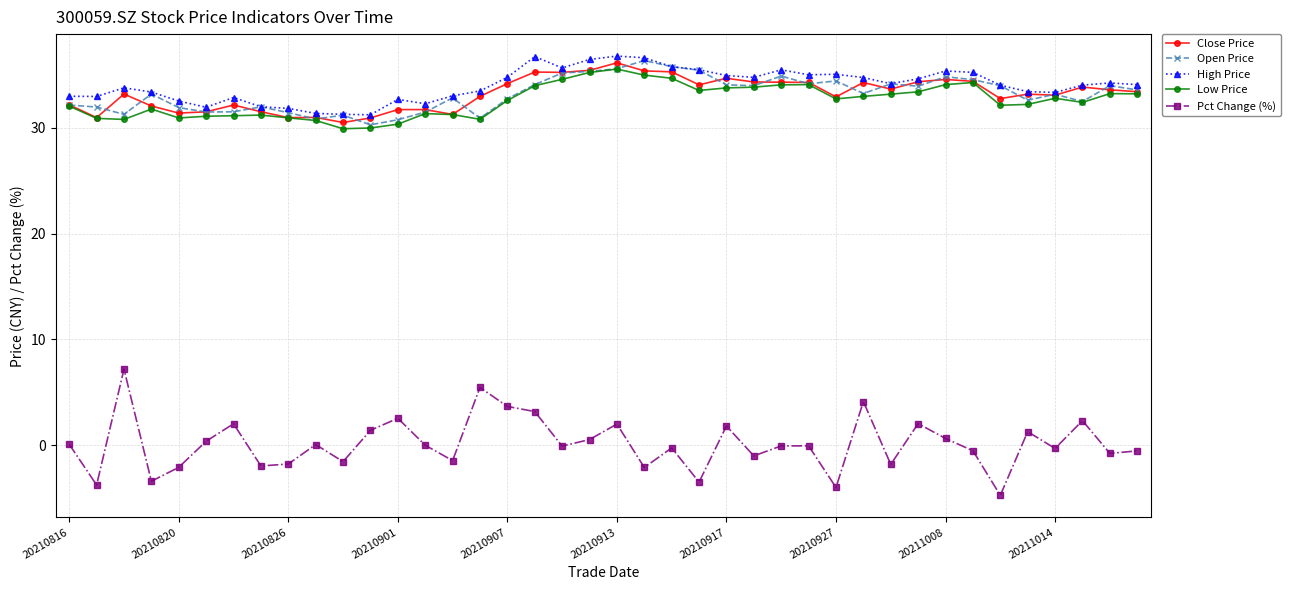

True or false: Pct Change (%) and High Price intersect in this chart.

False